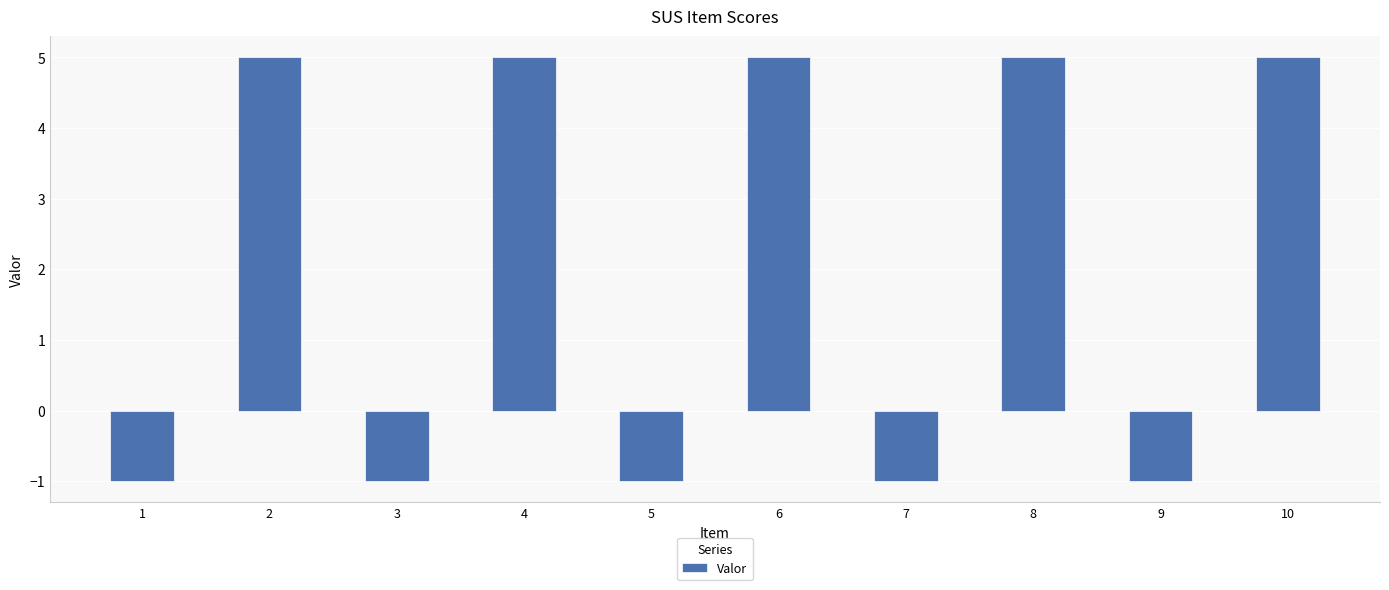

How many values are below 5?

5